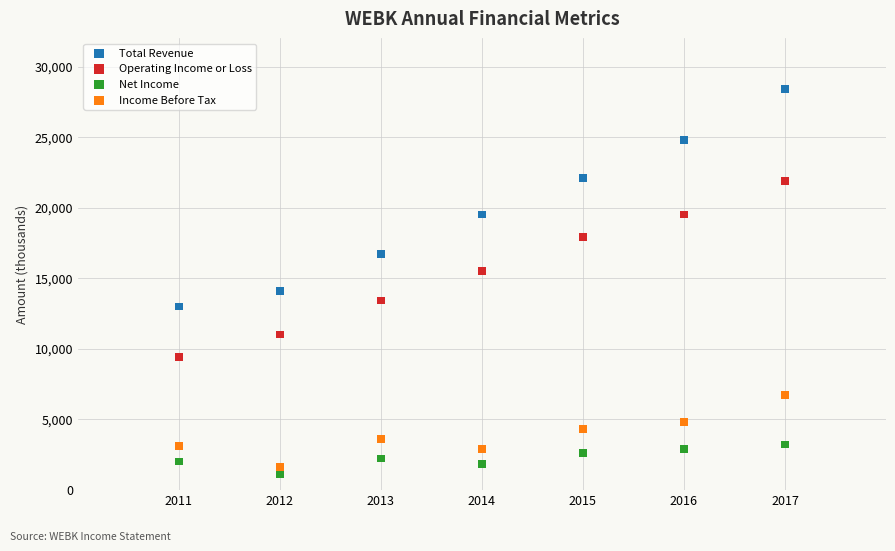

What is the X range (max minus min) for the scatter plot?

6